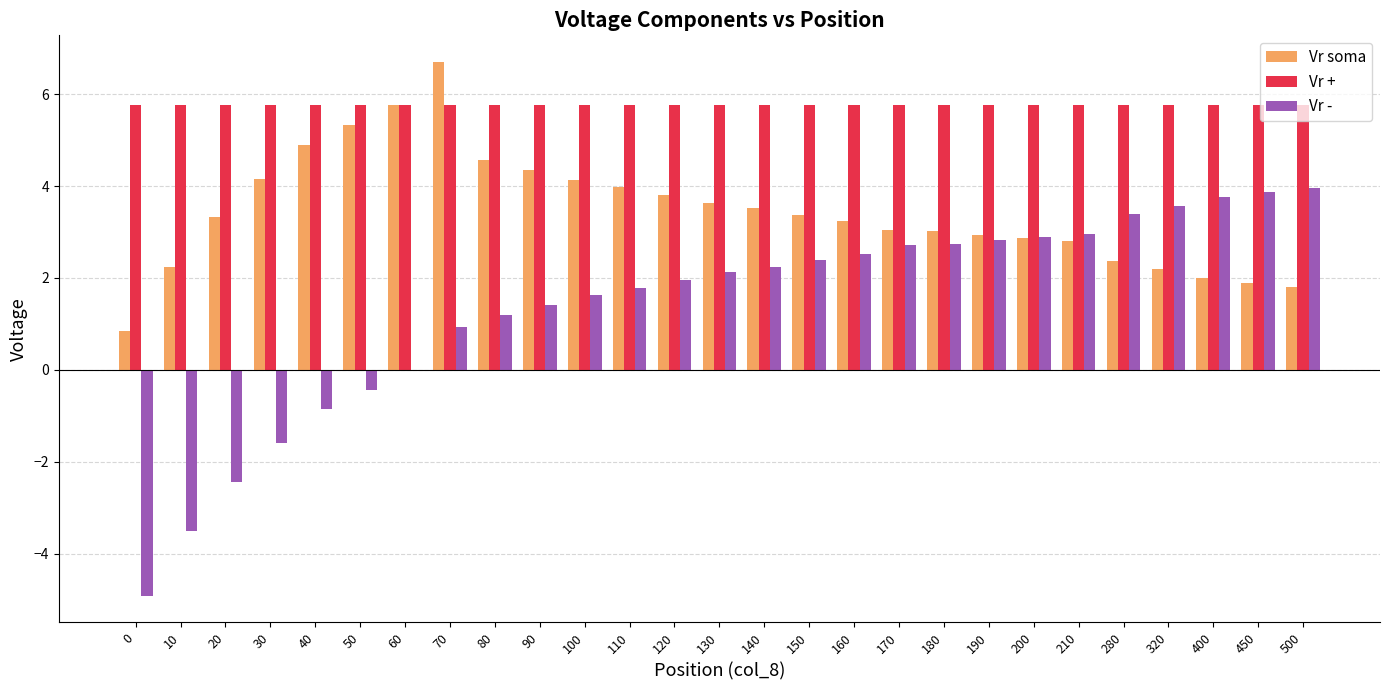

What value does the Vr + series have at 160?

5.8